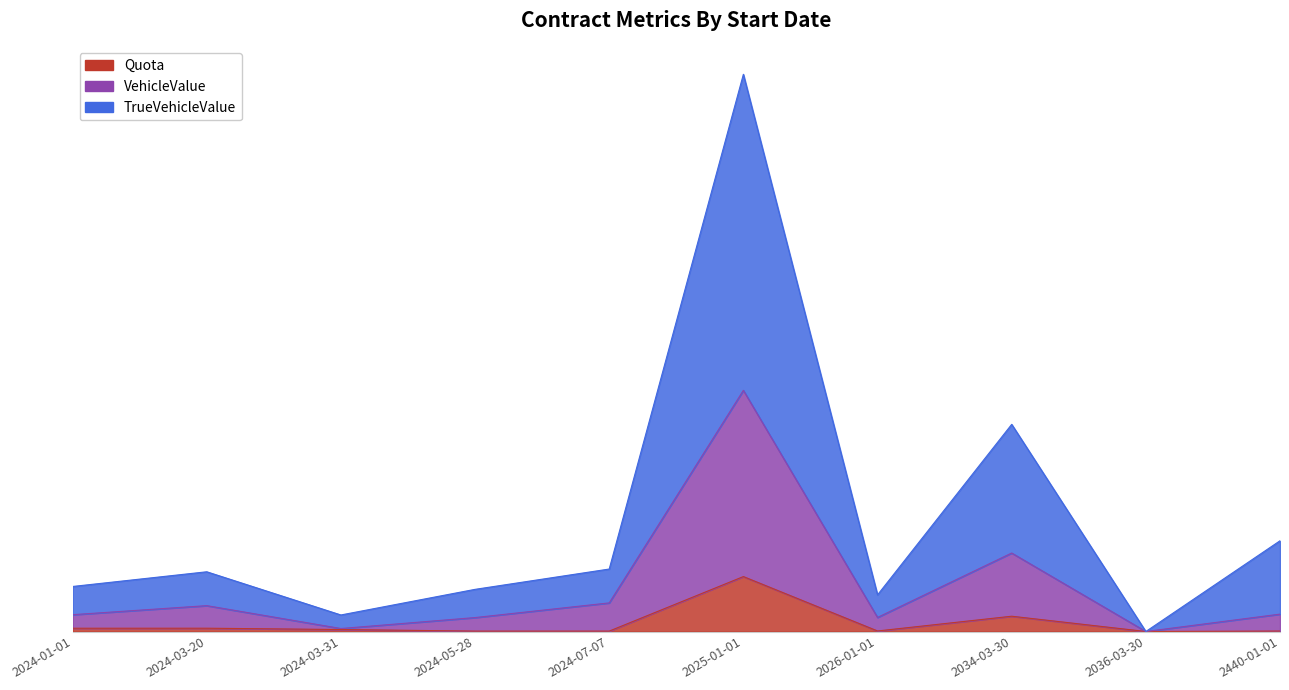

Between 2025-01-01 and 2024-01-01, which is larger?

2025-01-01